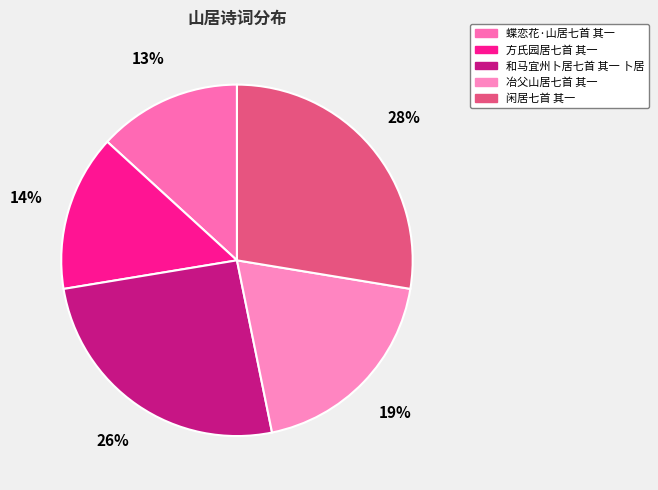

Count the number of slices in the pie.

5